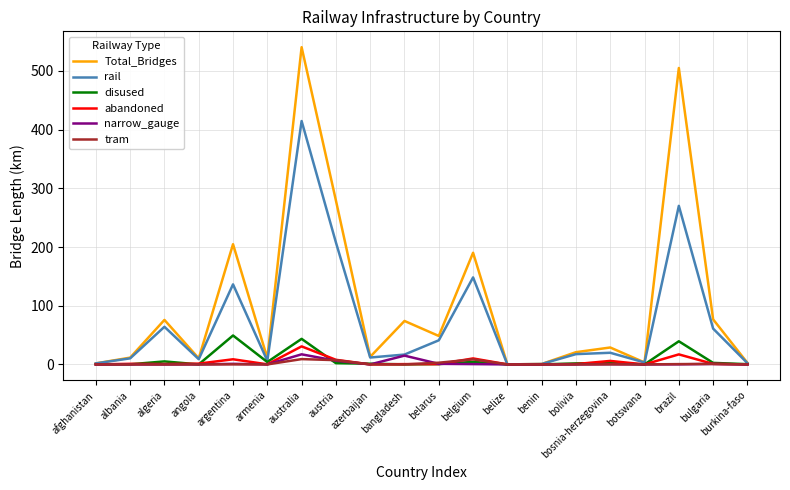

What is the greatest value displayed?

540.5